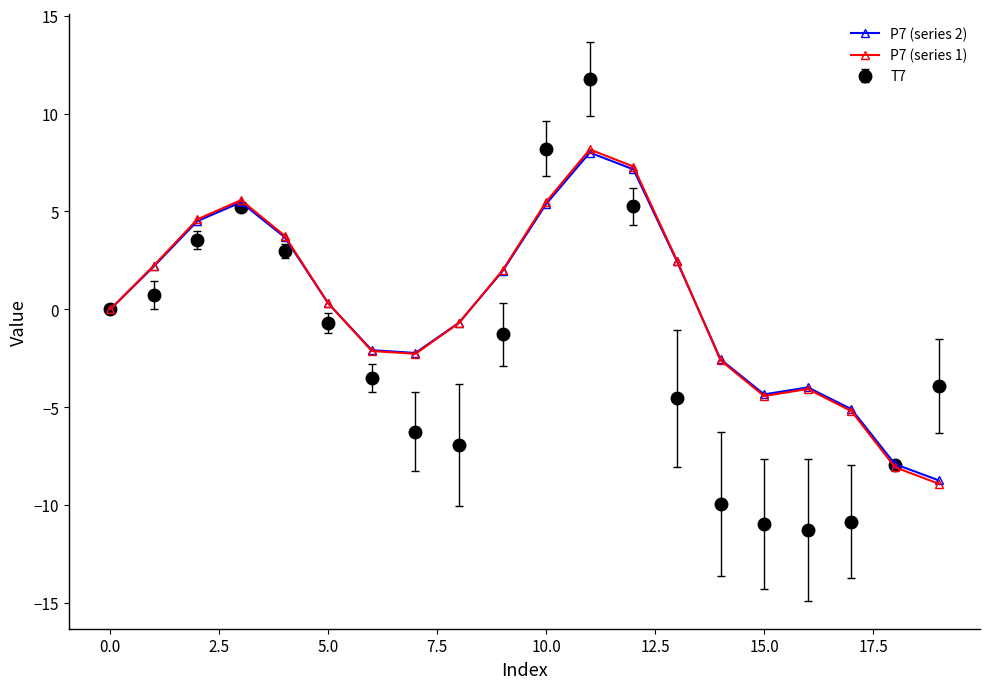

What is the maximum value shown in the chart?

11.8